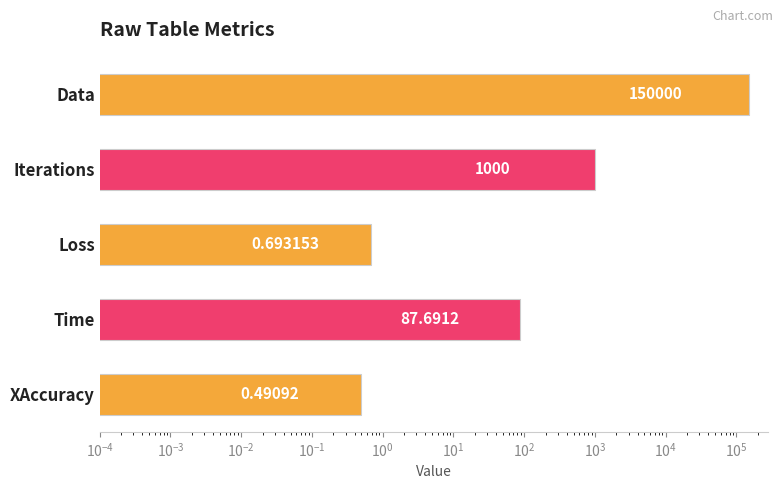

How many data points are less than 87?

2